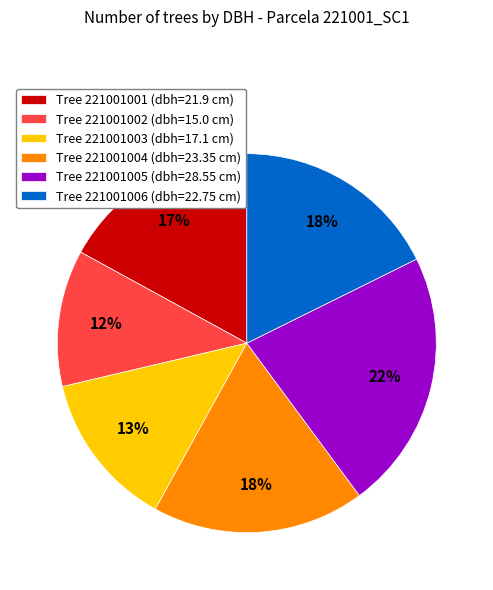

Is the sum of Tree 221001002 (dbh=15.0 cm) and Tree 221001005 (dbh=28.55 cm) greater than half?

No